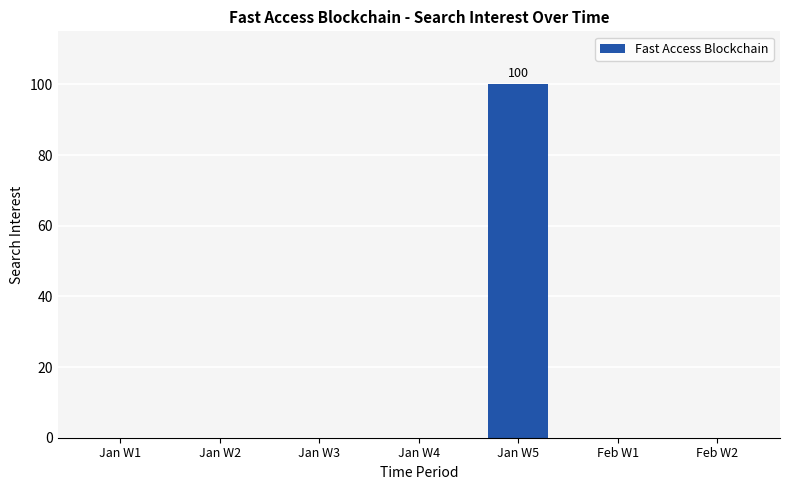

Are the bars horizontal?

No